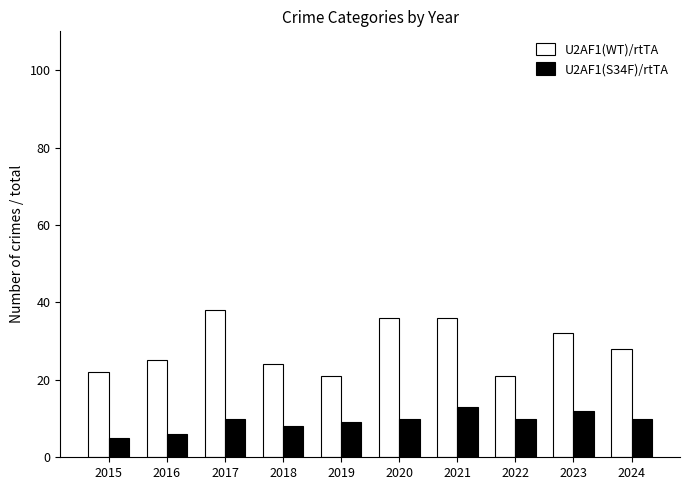

Which series has the widest spread of values?

U2AF1(WT)/rtTA